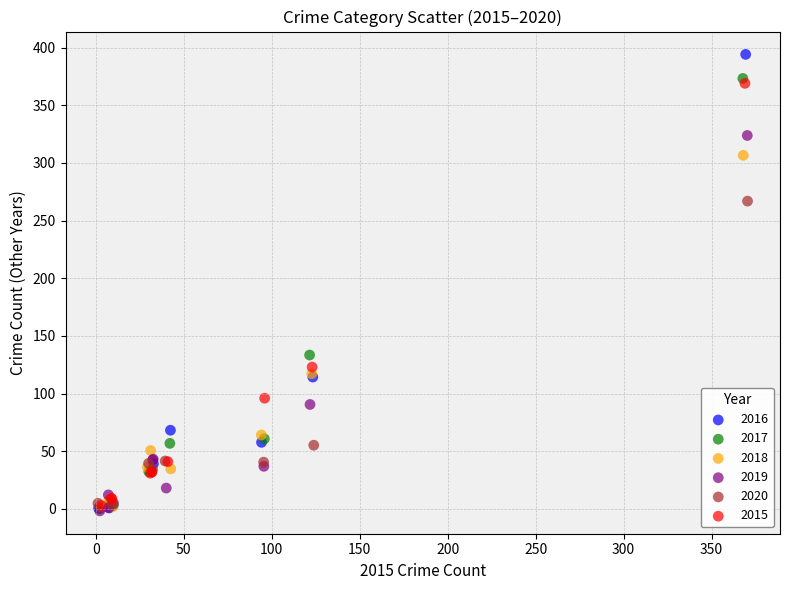

Which series has the largest Y range (max minus min)?

2016